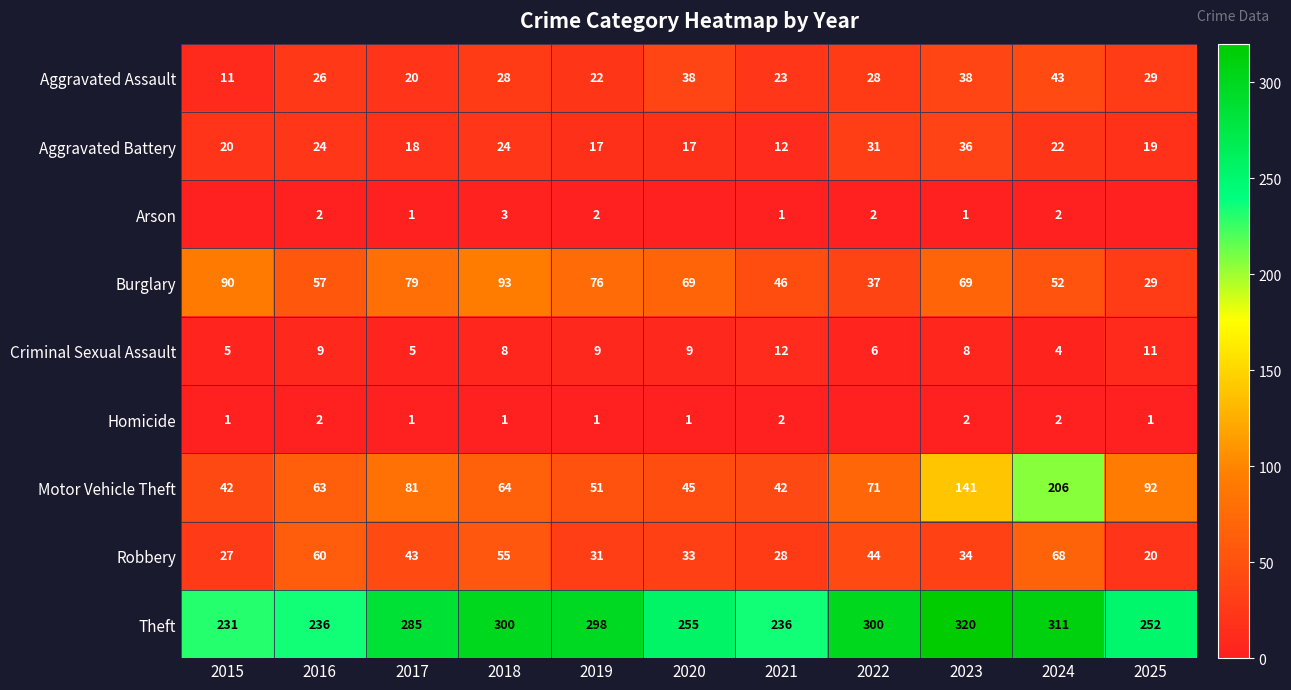

The value of Theft at 2017 is 285. True or false?

True